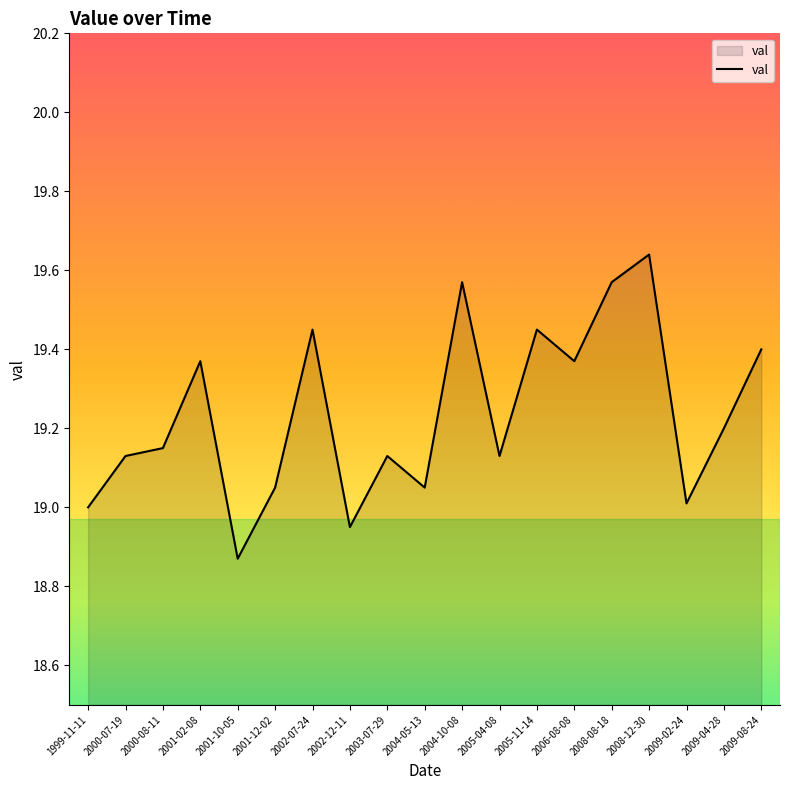

What is the difference between the maximum and minimum values?

0.8